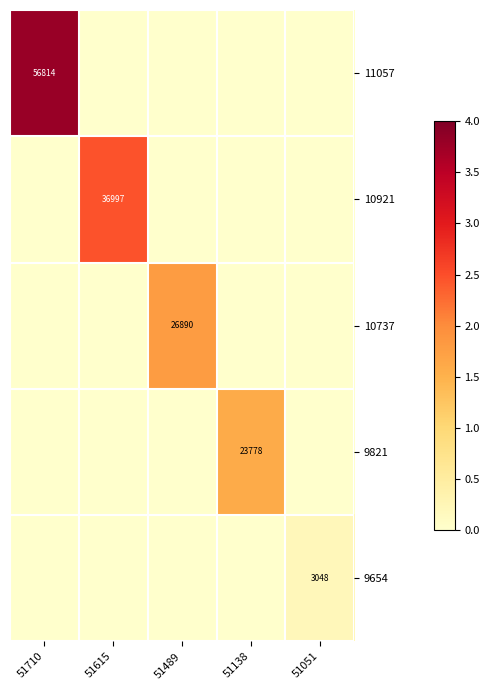

What is the average value of the 11057 series?

11363